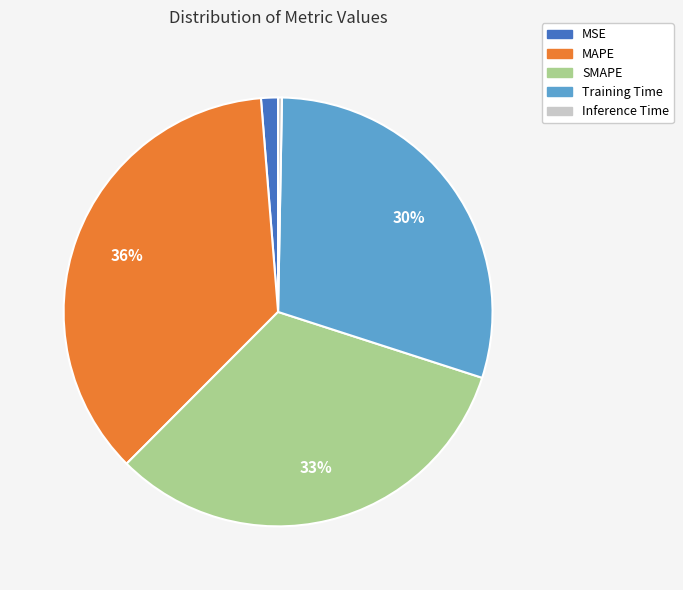

Combined, do Inference Time and Training Time account for over 50%?

No